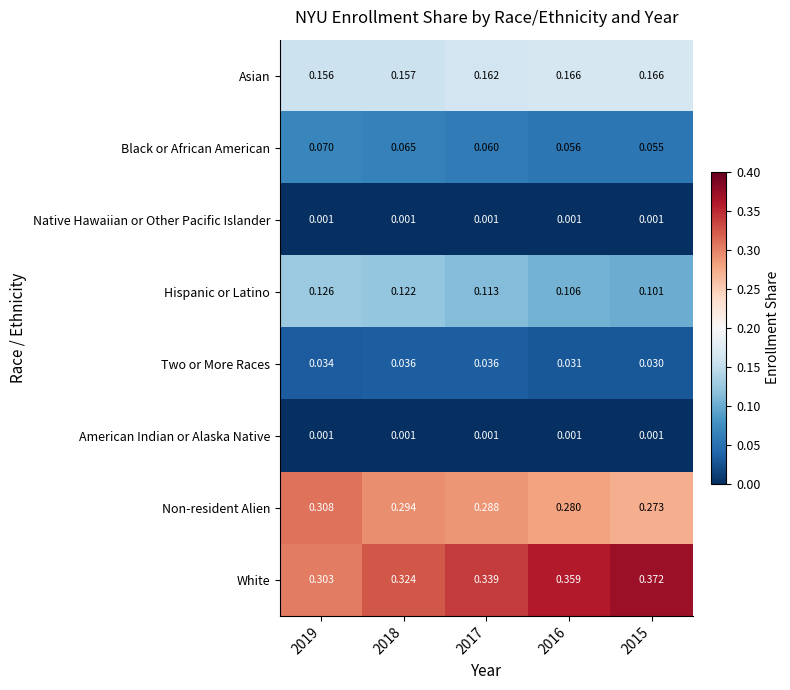

Which series has the widest spread of values?

White